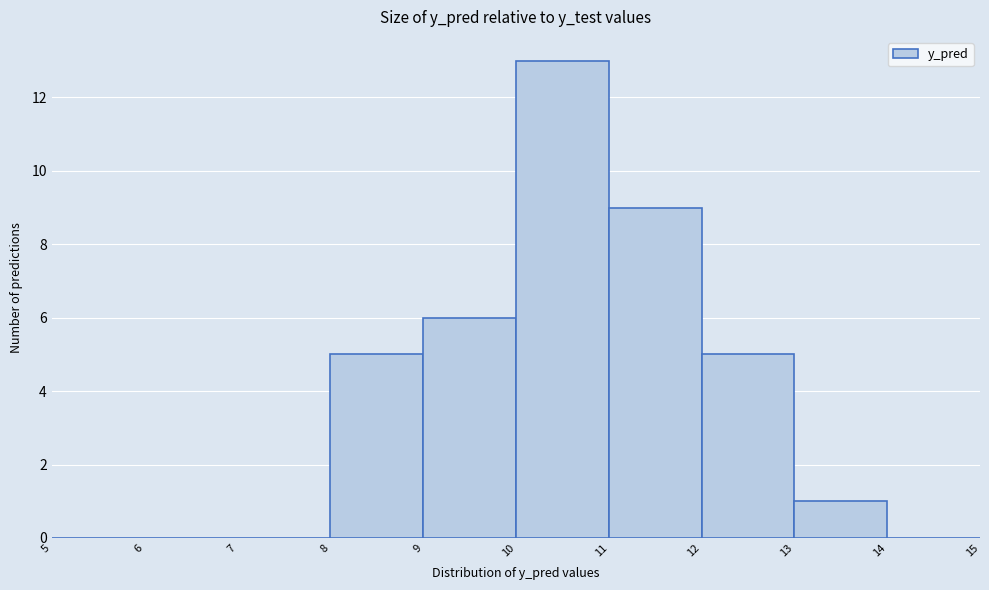

Reading left to right, list every bar in this chart as the range it spans on the x-axis followed by its height. The values are not printed on the chart, so give them approximately, as read against the axis.

5 to 6: 0
6 to 7: 0
7 to 8: 0
8 to 9: 5
9 to 10: 6
10 to 11: 13
11 to 12: 9
12 to 13: 5
13 to 14: 1
14 to 15: 0